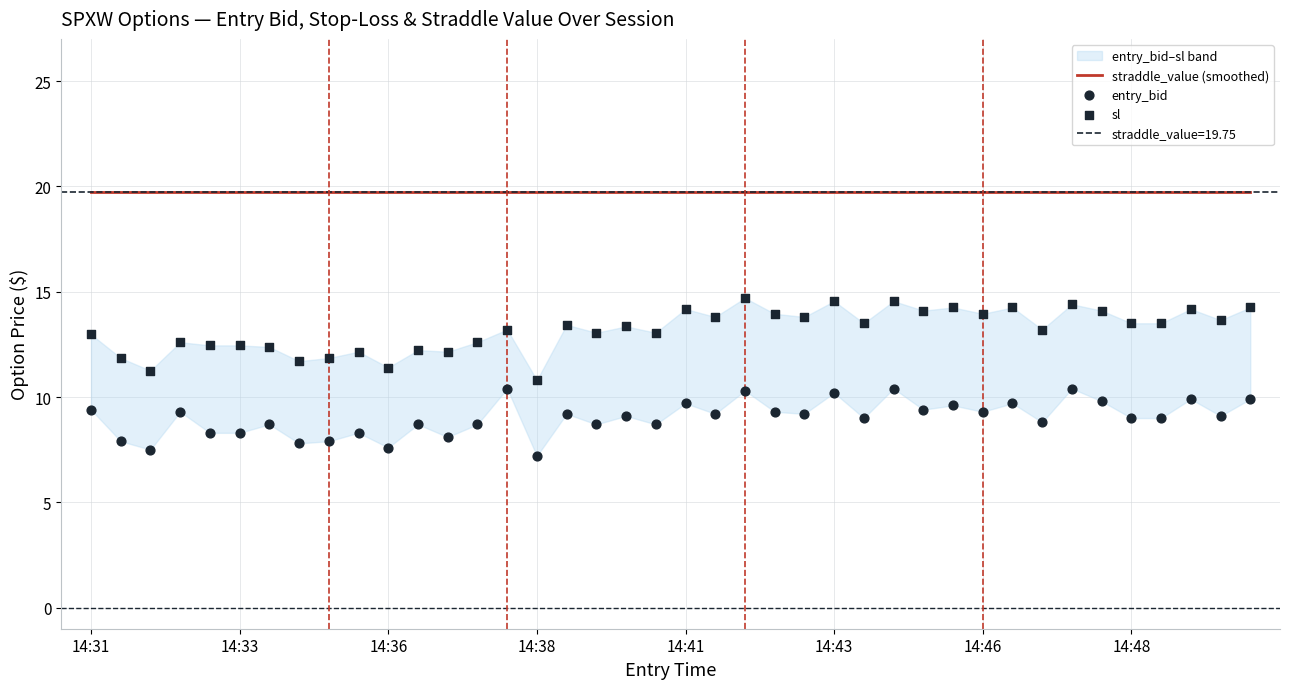

Which series reaches the minimum Y coordinate?

entry_bid